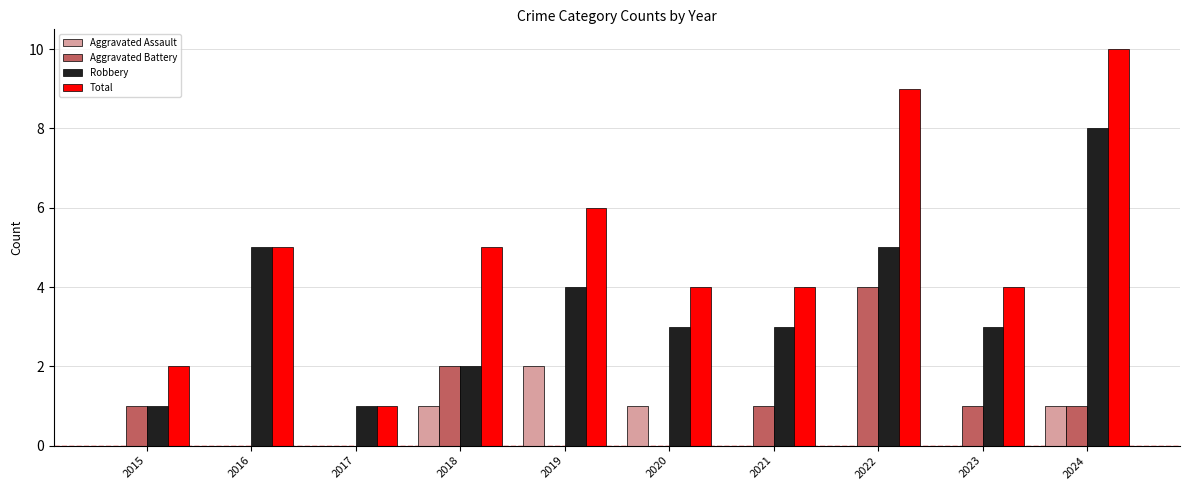

What is the spread (max minus min) of values at 2018?

4